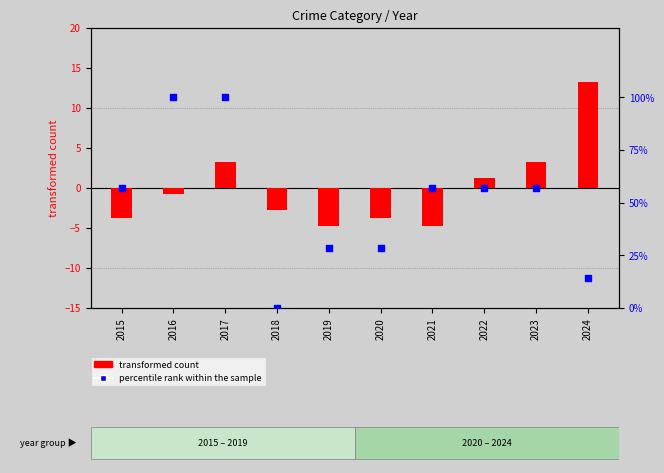

What are all the series names shown in the legend?

transformed count, percentile rank within the sample